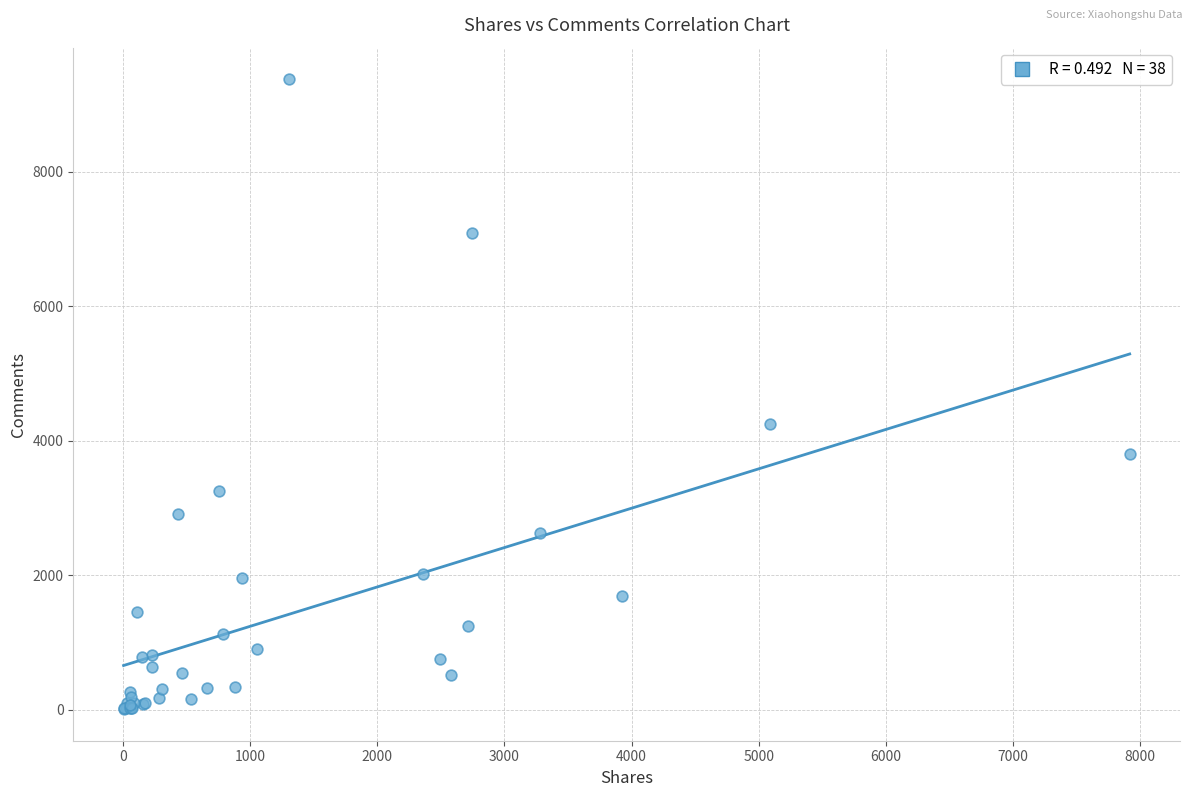

What Y value in the scatter plot is closest to 4690?

4251